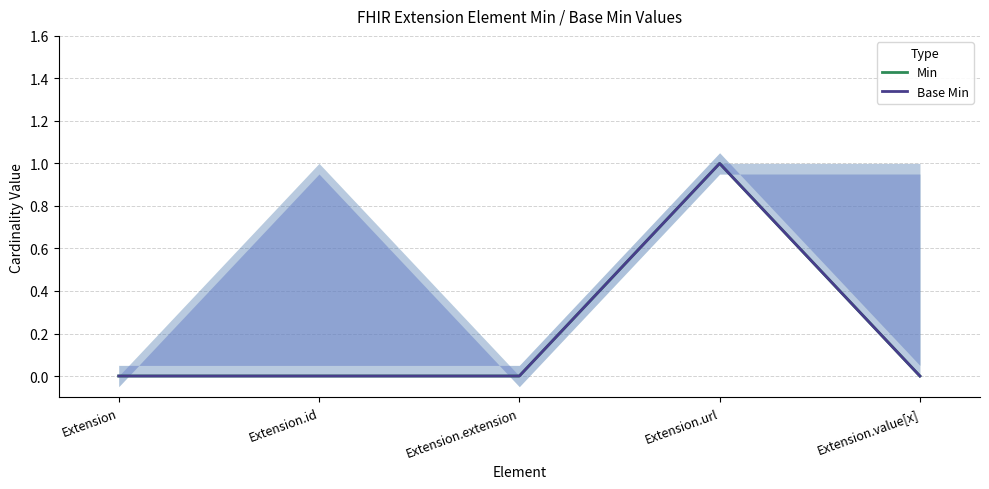

True or false: Base Min and Min cross at least once.

False